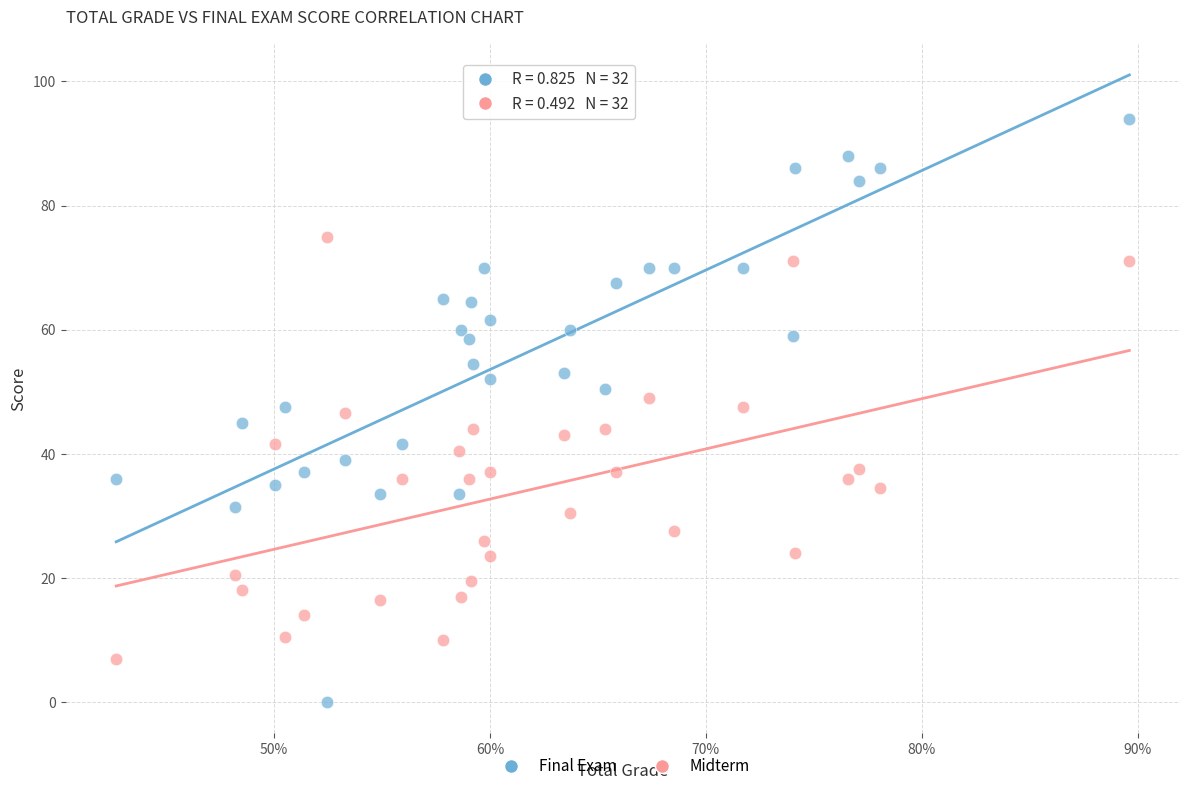

Which series reaches the minimum Y coordinate?

Final Exam